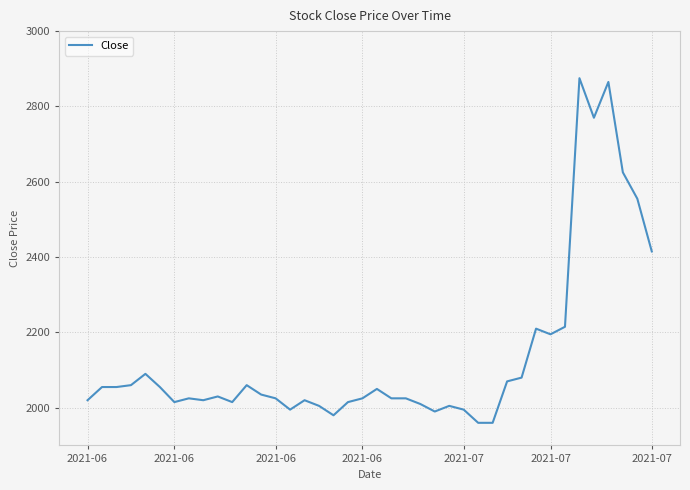

Reading left to right, what are all the values shown in this chart?

2020	2055	2055	2060	2090	2055	2015	2025	2020	2030	2015	2060	2035	2025	1995	2020	2005	1980	2015	2025	2050	2025	2025	2010	1990	2005	1995	1960	1960	2070	2080	2210	2195	2215	2875	2770	2865	2625	2555	2415